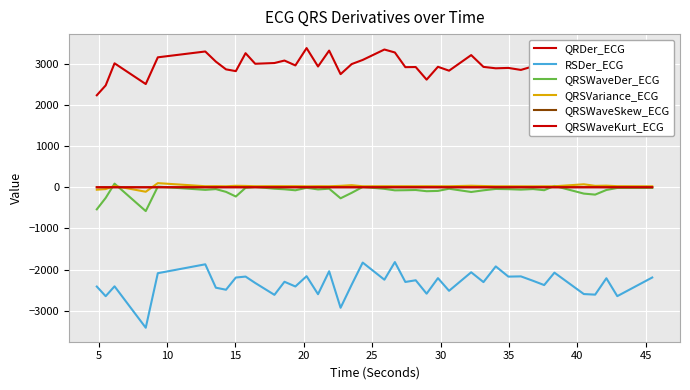

Does the chart display data point markers on the line(s)?

No